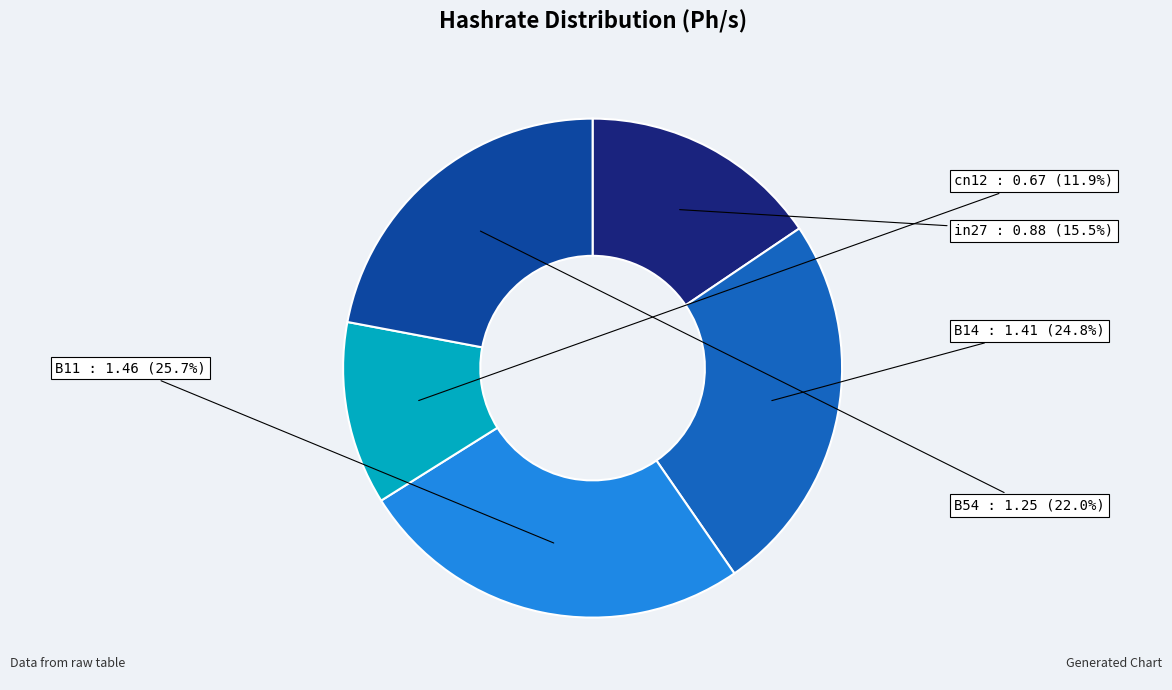

To the nearest percent, what is the difference between the cn12 and B54 slice percentages?

10%